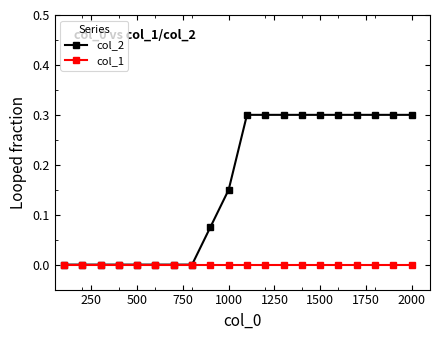

Is this an area chart (filled region under the line)?

No